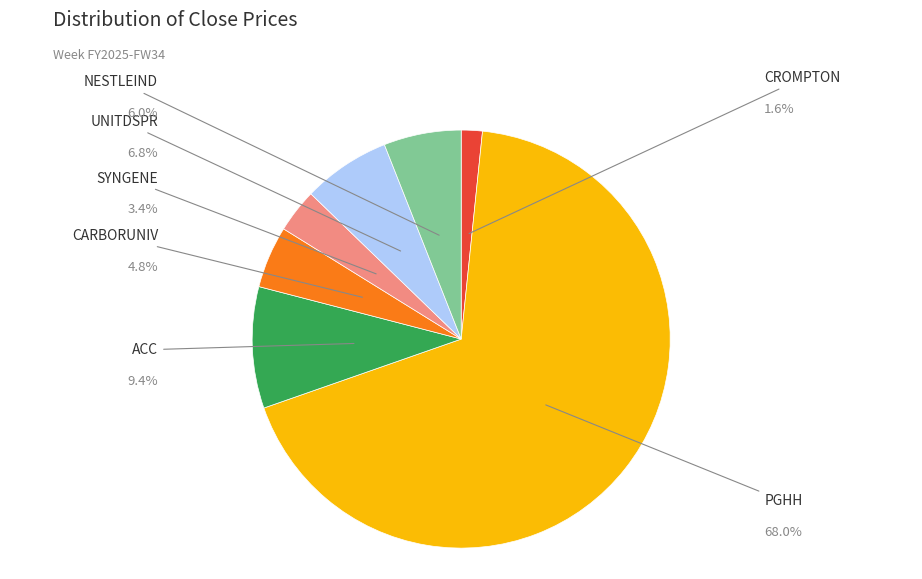

What is the change in value from PGHH to NESTLEIND?

-12222.6